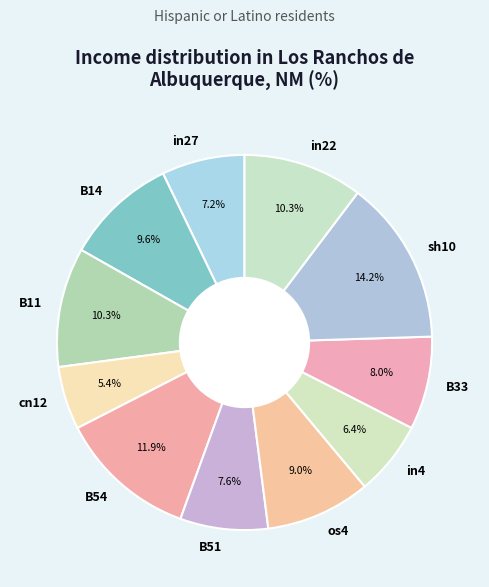

To the nearest percent, what is the difference between the largest and smallest slice percentages?

9%